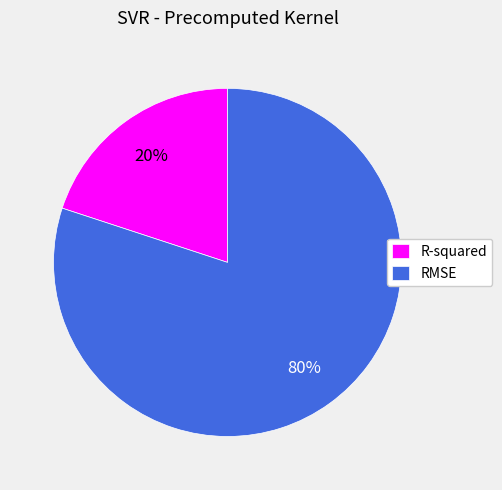

Which category has the biggest portion of the pie?

RMSE